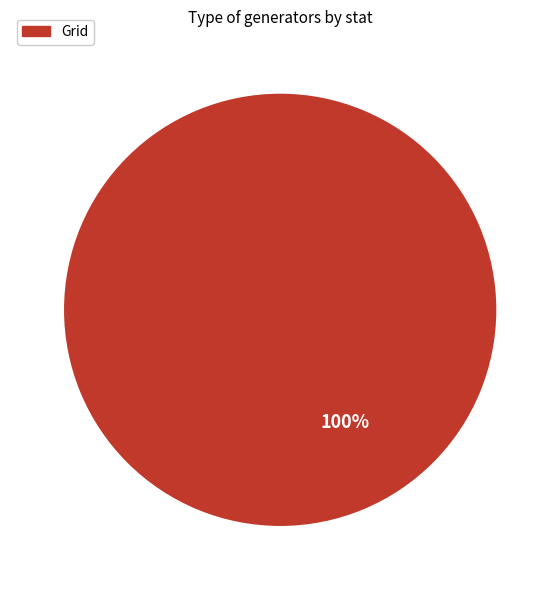

Rank the categories by value from lowest to highest.

Grid